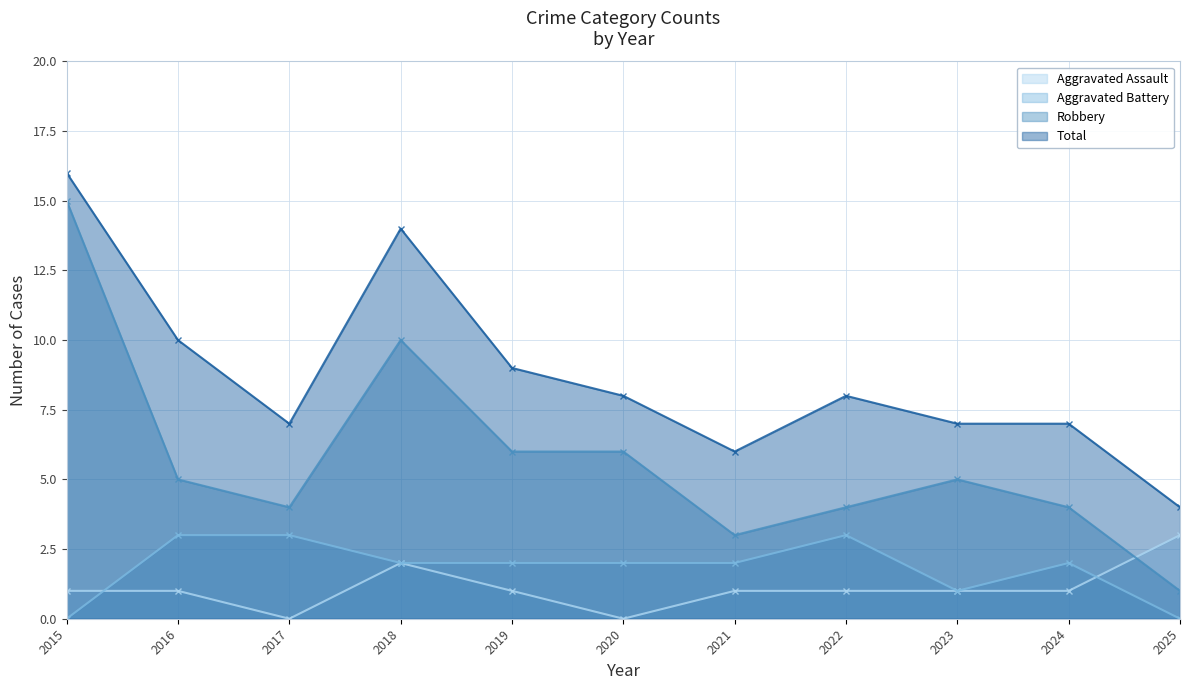

At 2022, list the series in order from largest to smallest.

Total, Robbery, Aggravated Battery, Aggravated Assault